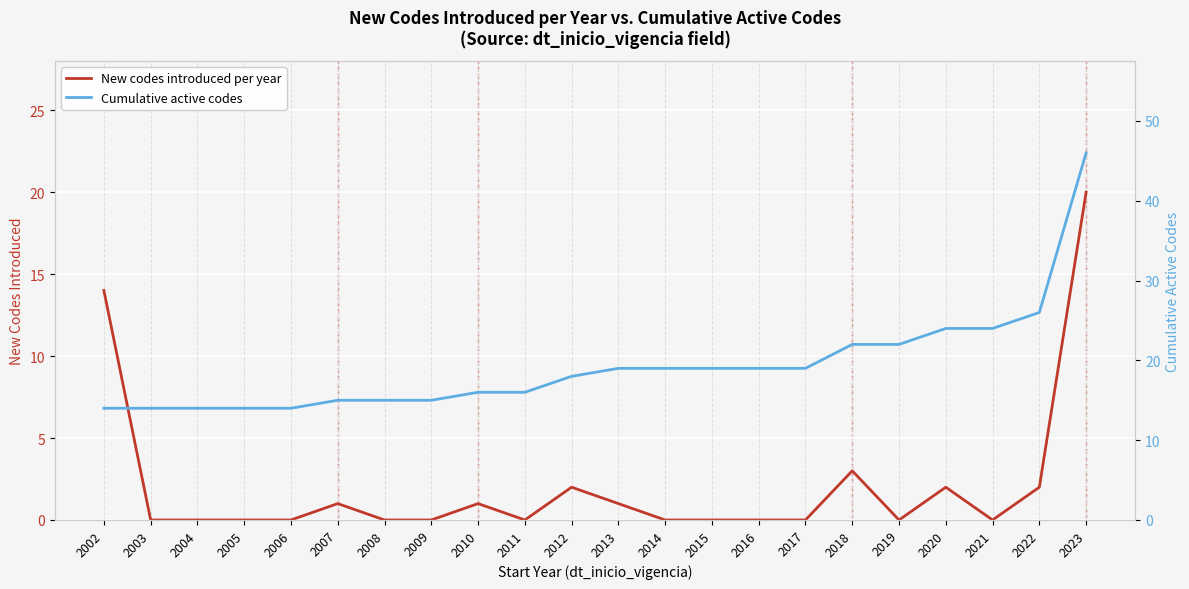

At which label does New codes introduced per year reach its peak?

2023